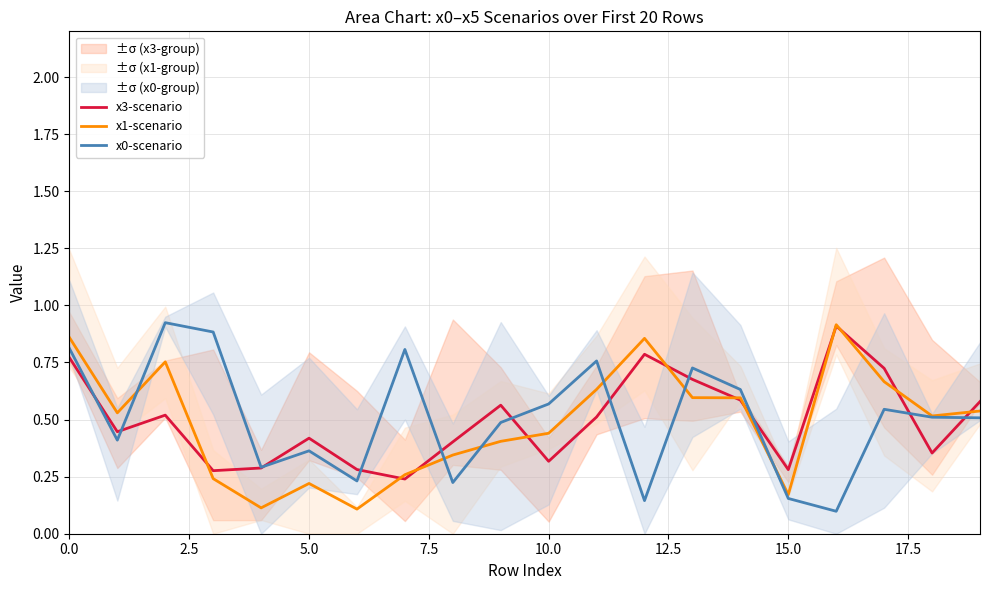

Does the chart display data point markers on the line(s)?

No